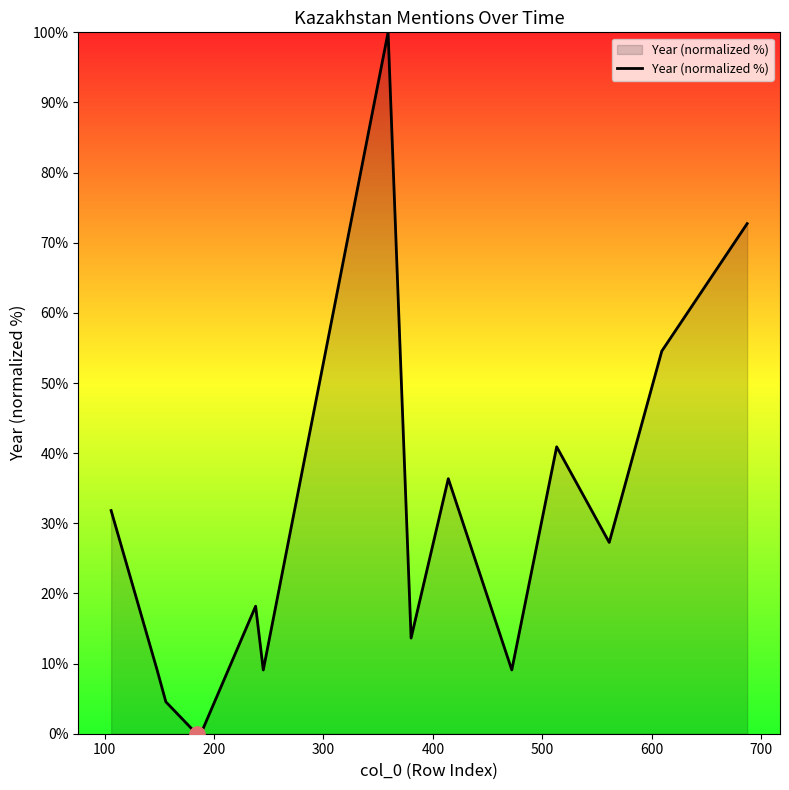

What is the maximum value shown in the chart?

100.0